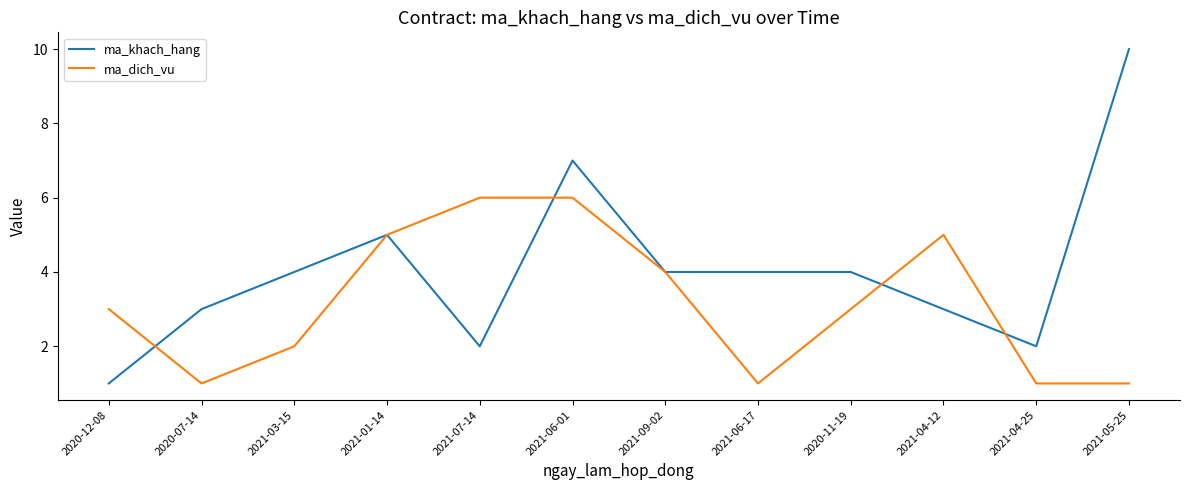

At which category is the sum across all series the highest?

2021-06-01